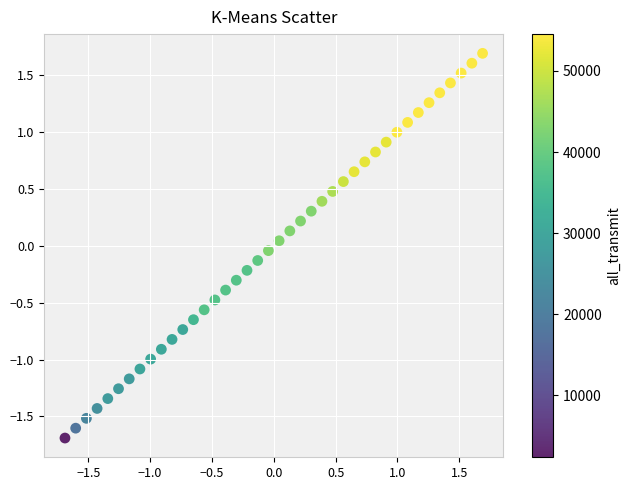

What is the range of Y values (max minus min)?

3.4